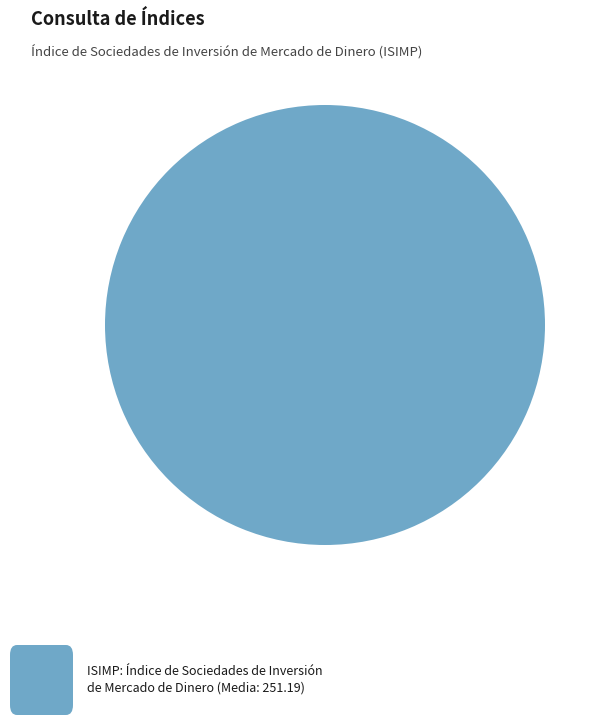

Is there a majority slice in this chart?

Yes